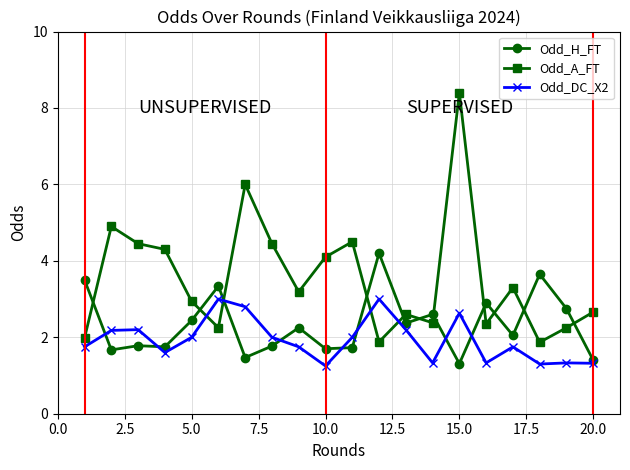

True or false: Odd_A_FT and Odd_DC_X2 cross at least once.

True